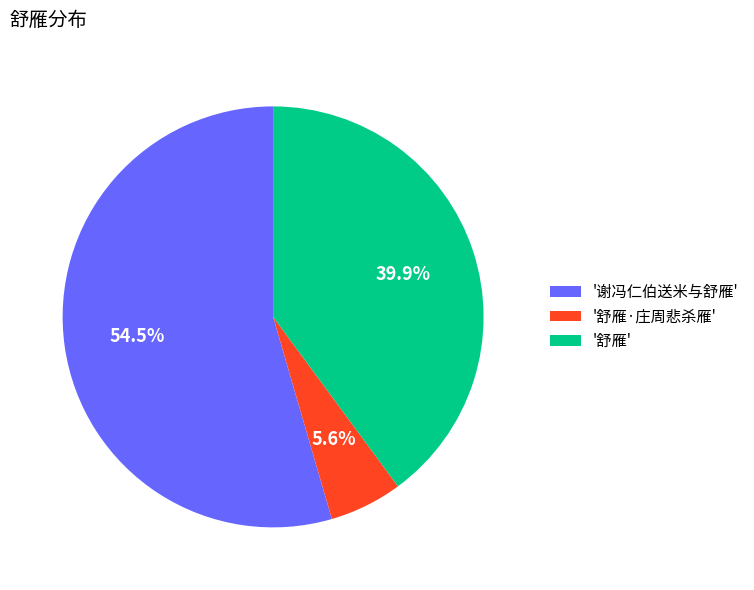

Between '谢冯仁伯送米与舒雁' and '舒雁·庄周悲杀雁', which is larger?

'谢冯仁伯送米与舒雁'